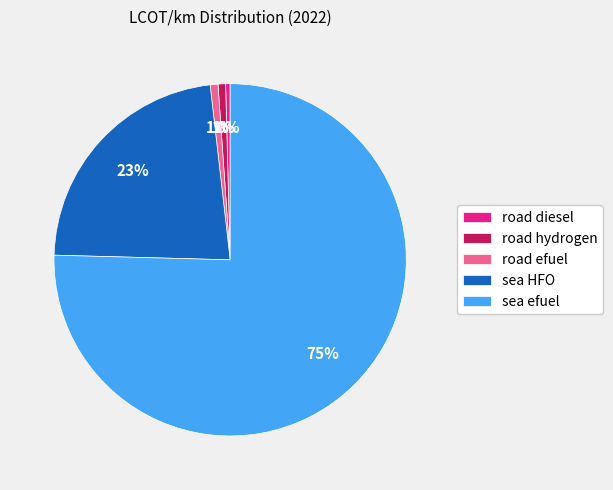

How many slices are in this pie chart?

5